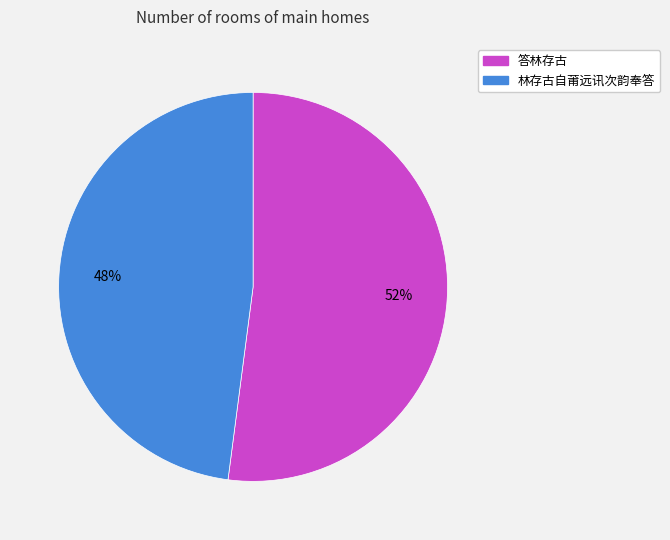

To the nearest percent, what percentage of the pie is 林存古自莆远讯次韵奉答?

48%